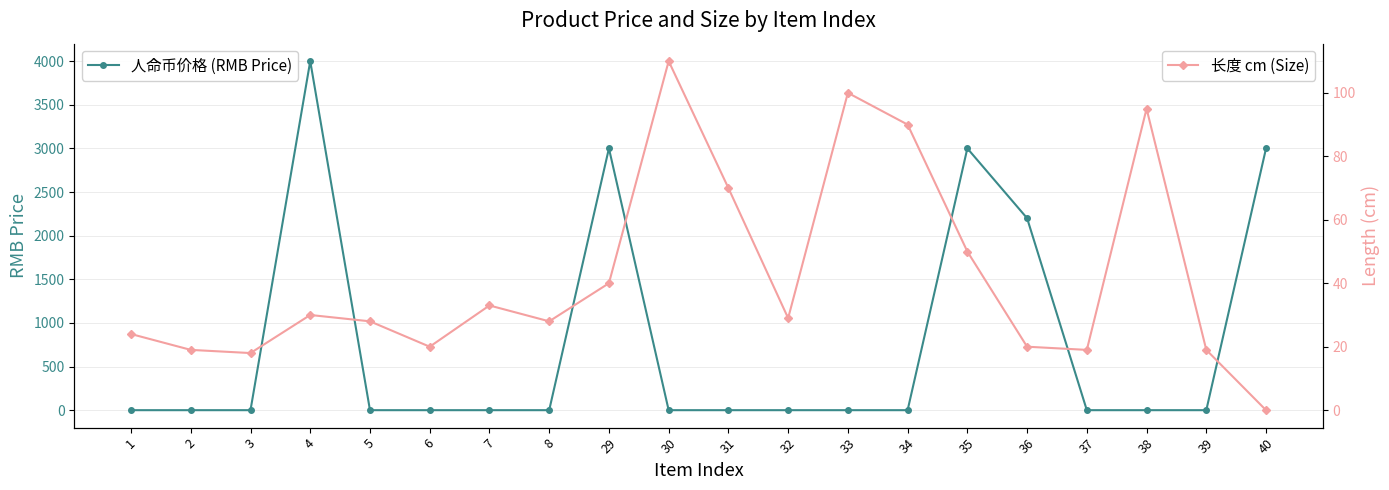

The value of 长度 cm (Size) at 34 is 90. True or false?

True